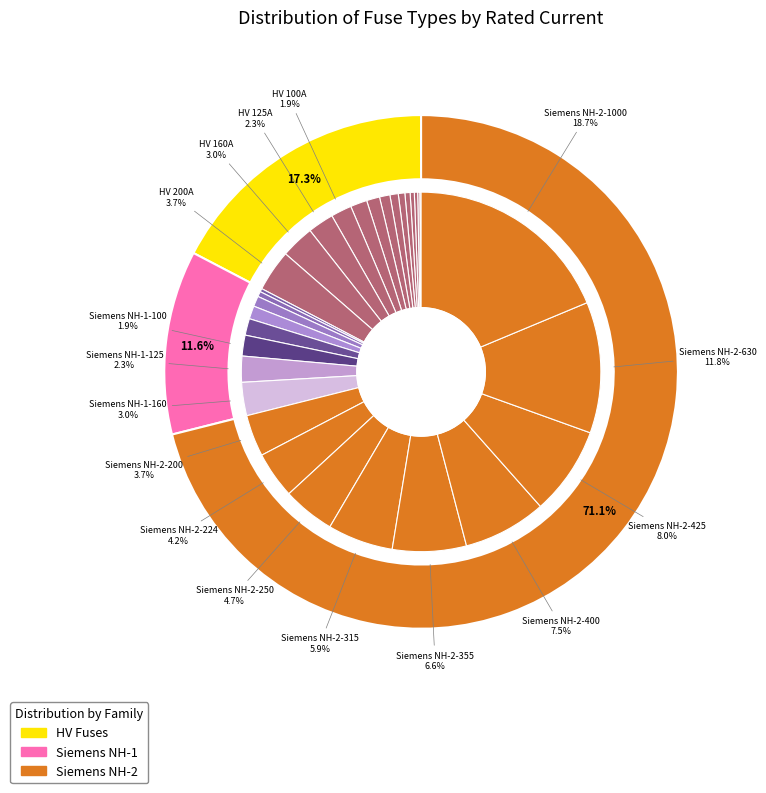

To the nearest percent, what is the average slice percentage?

3%